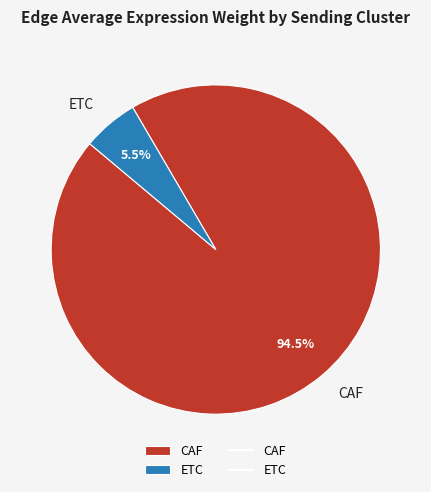

Count the number of slices in the pie.

2